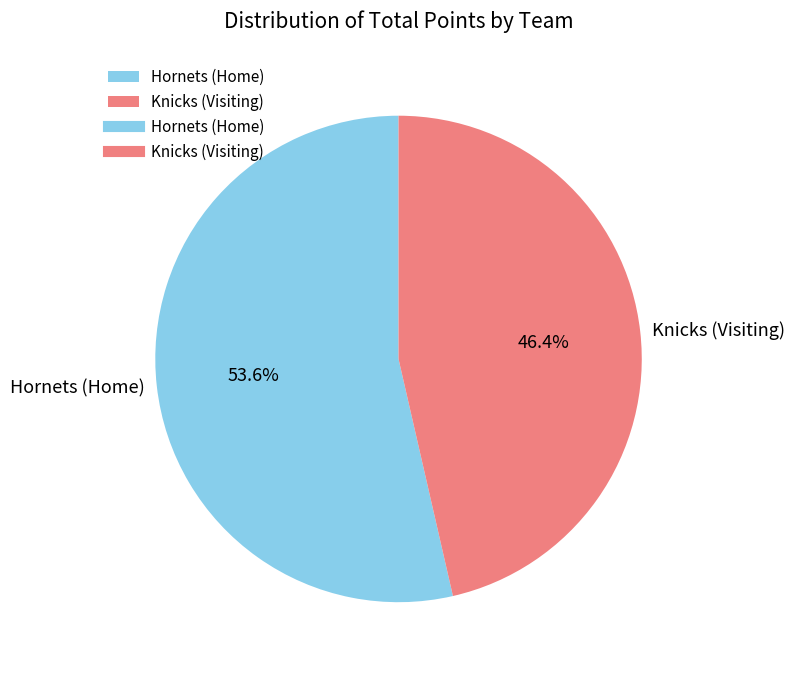

Combined, do Hornets (Home) and Knicks (Visiting) account for over 50%?

Yes